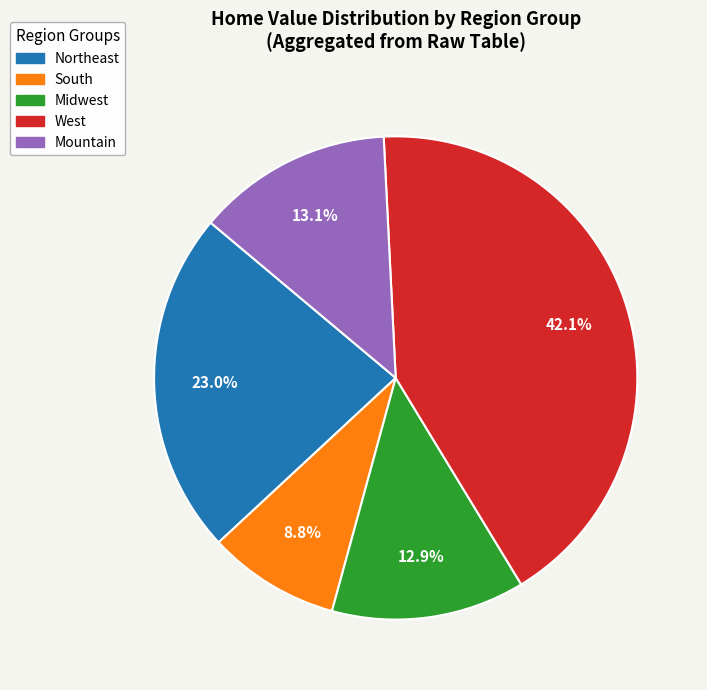

Count the number of slices in the pie.

5